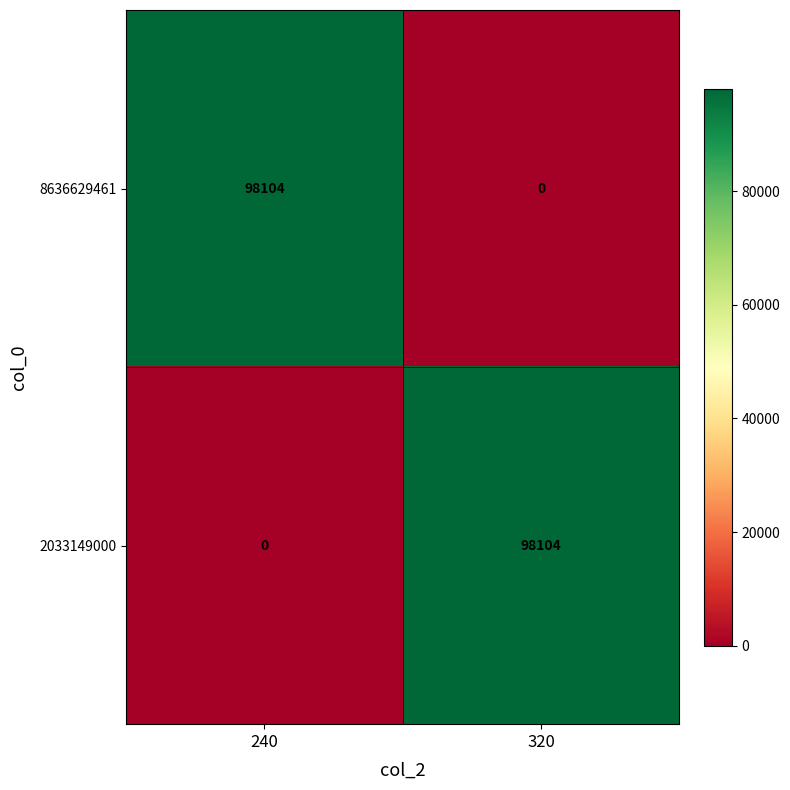

What is the total value across all series at 240?

98104